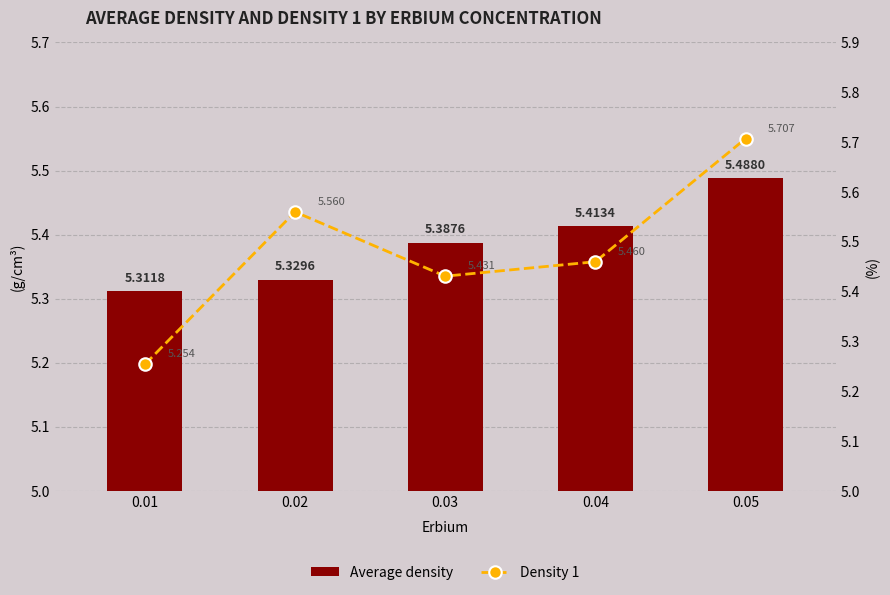

Count the number of data series in this chart.

2